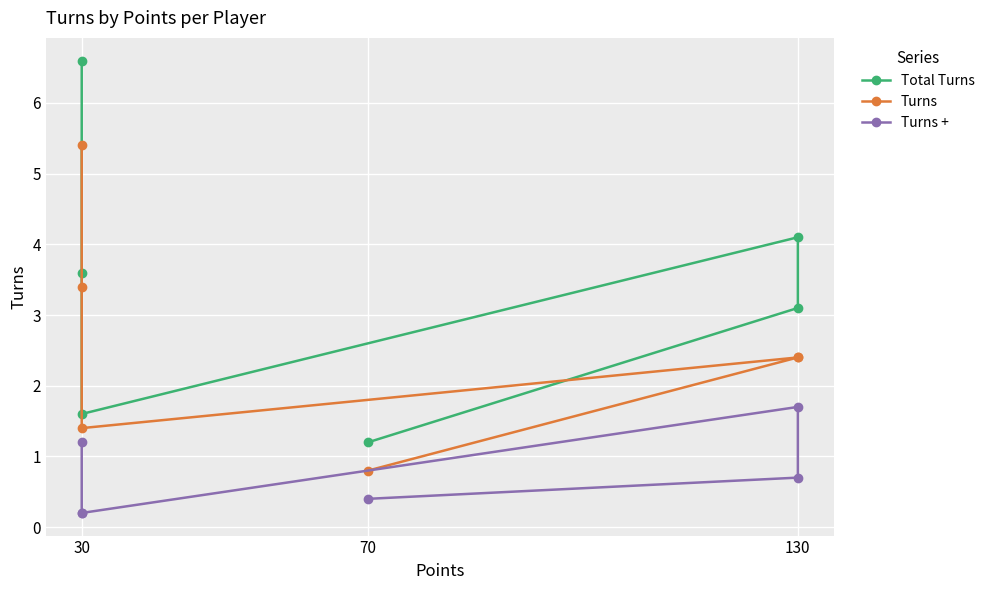

True or false: Total Turns has more than 0 points higher than both neighbors.

True